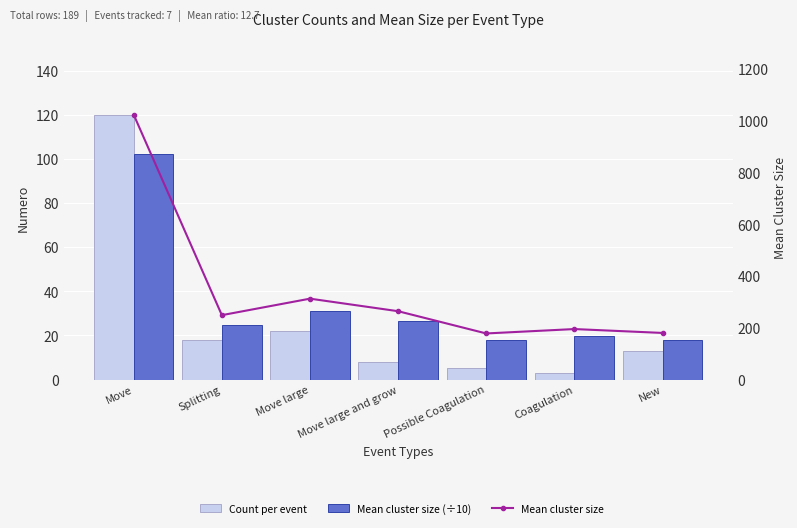

What is the average value of the Count per event series?

27.0